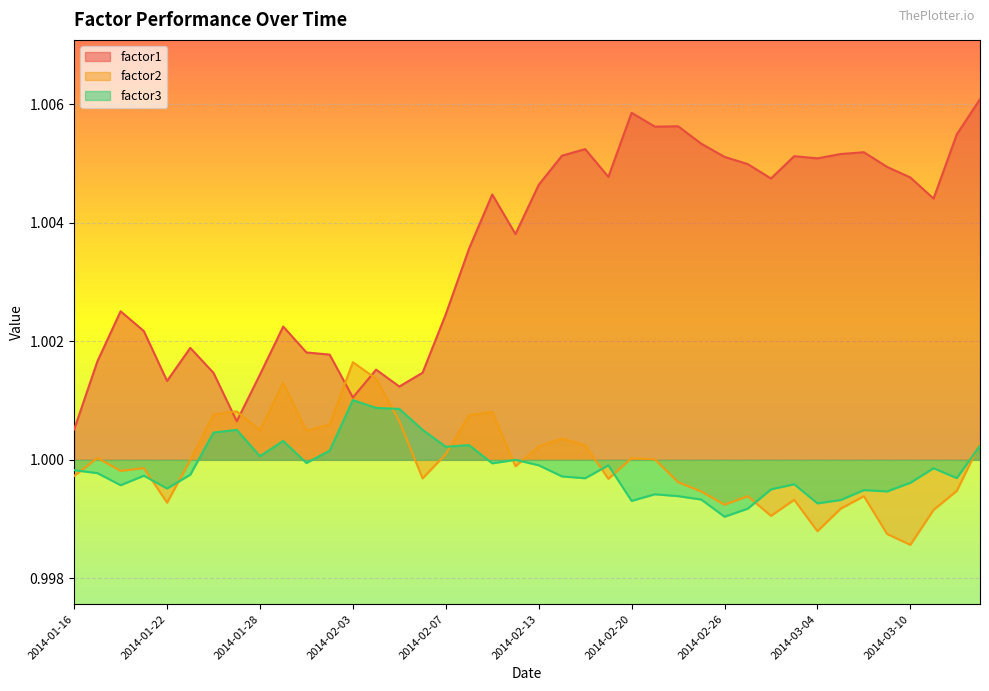

At 2014-01-16, list the series in order from largest to smallest.

factor1, factor3, factor2